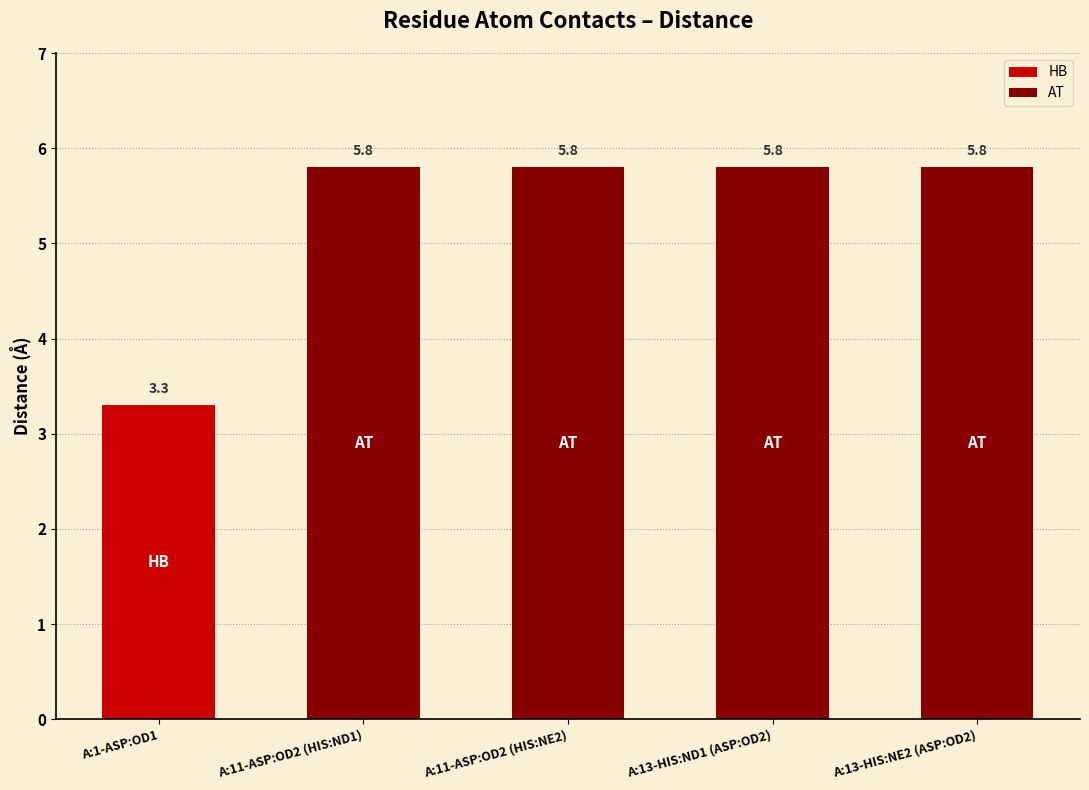

How many values in the HB series exceed 0?

1